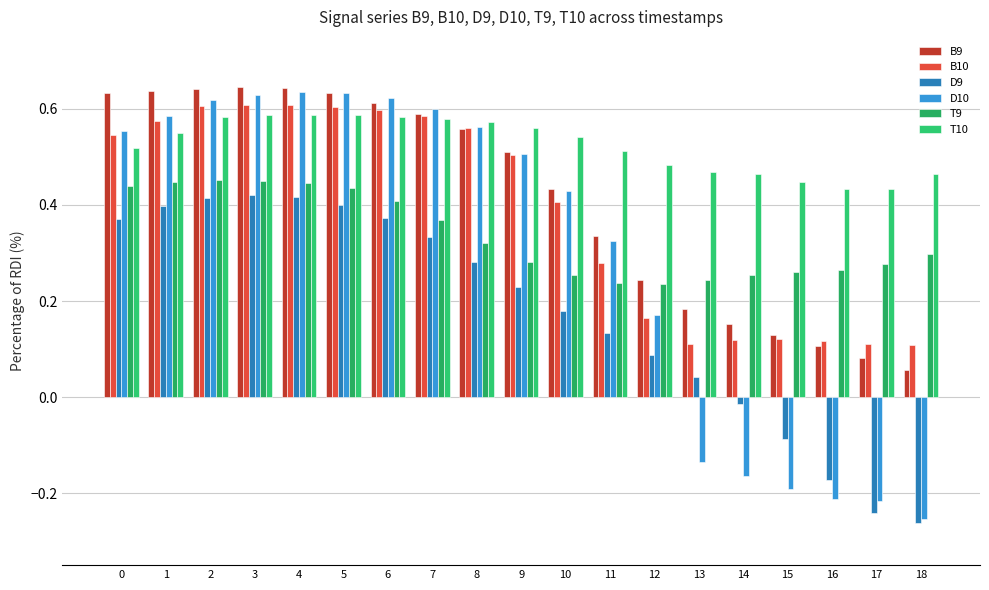

Count the number of categories in the chart.

19